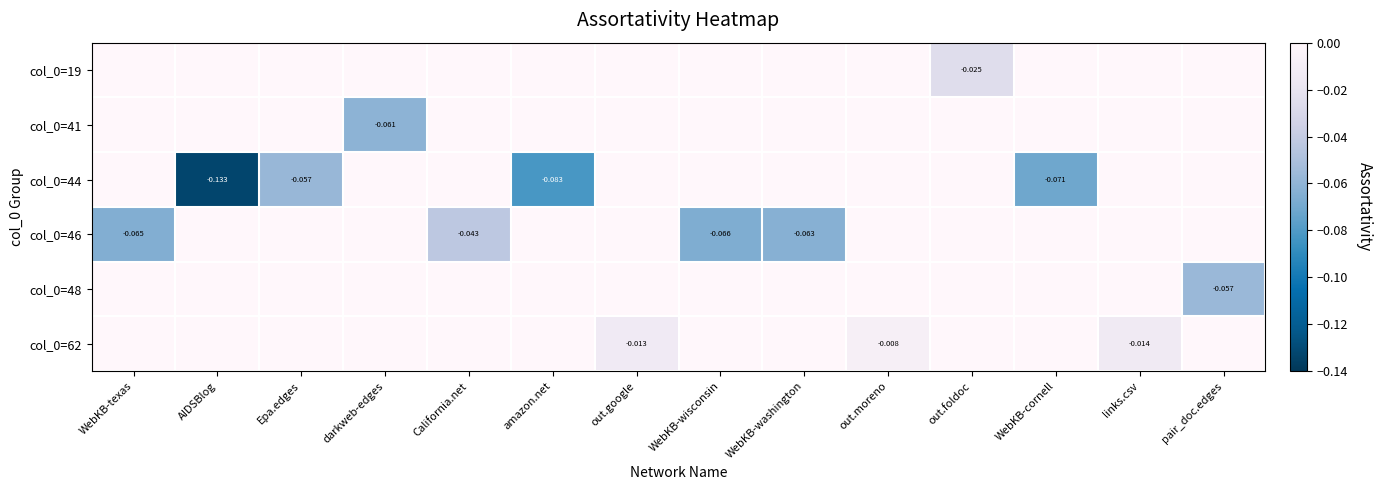

Between out.google and WebKB-washington, which series saw the biggest shift?

col_0=46